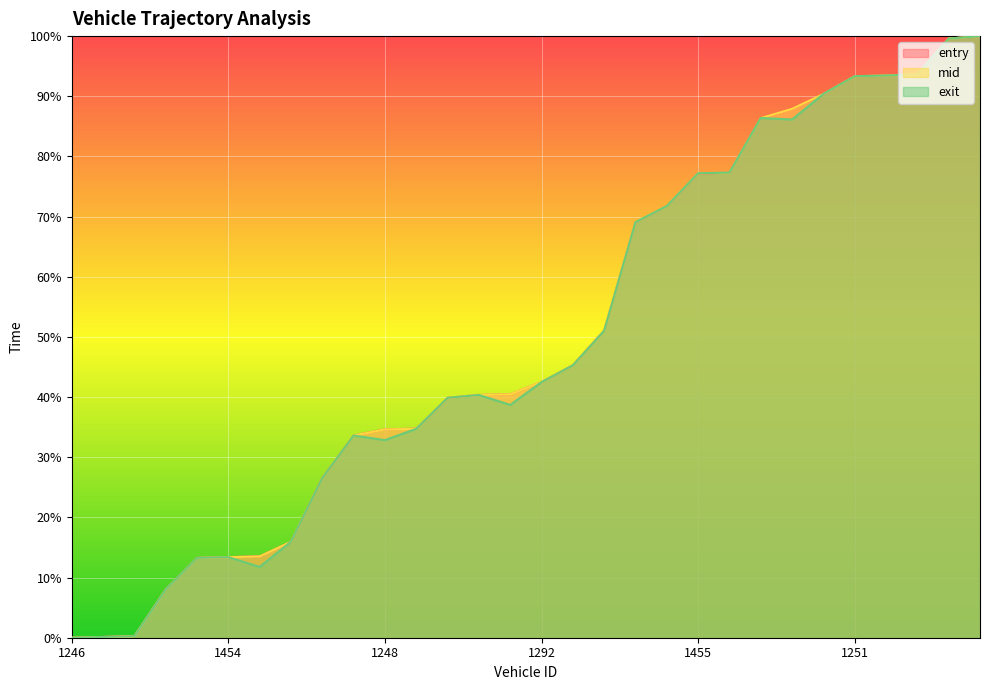

Which has a higher value, 1292 or 1288?

1288